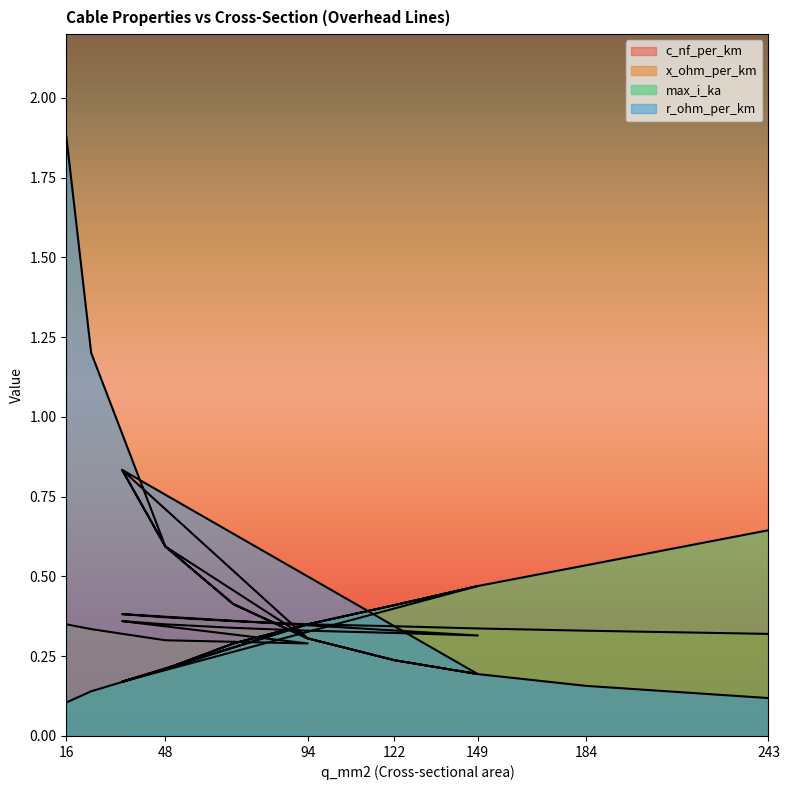

How many intersections are there between r_ohm_per_km and x_ohm_per_km?

3